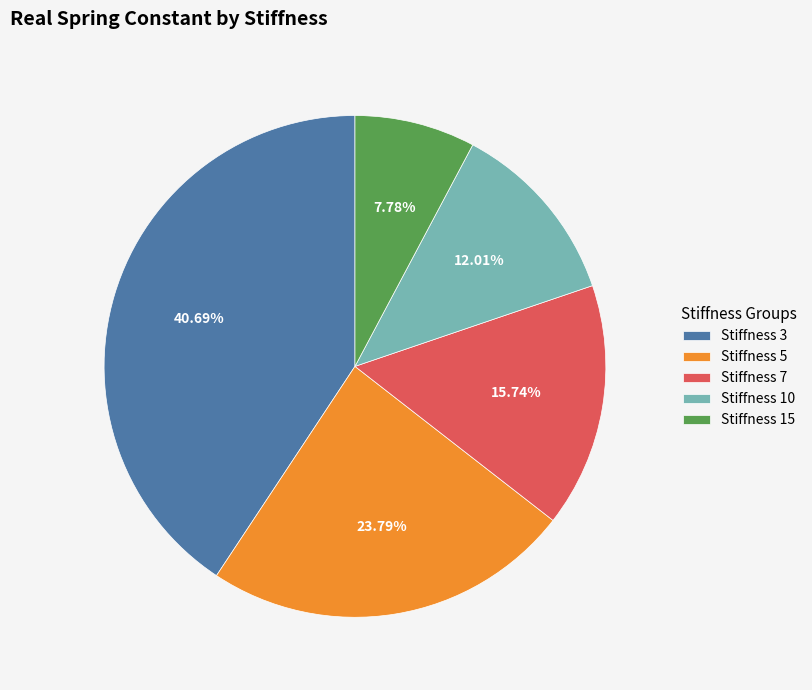

What percentage is the Stiffness 10 slice, to the nearest percent?

12%